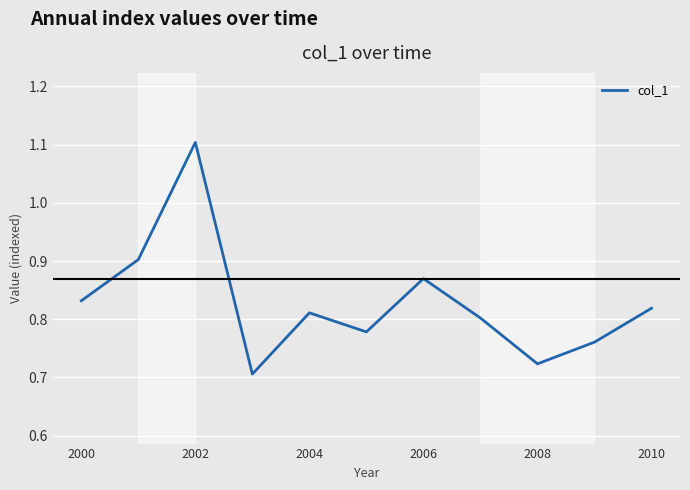

What is the maximum value shown in the chart?

1.1